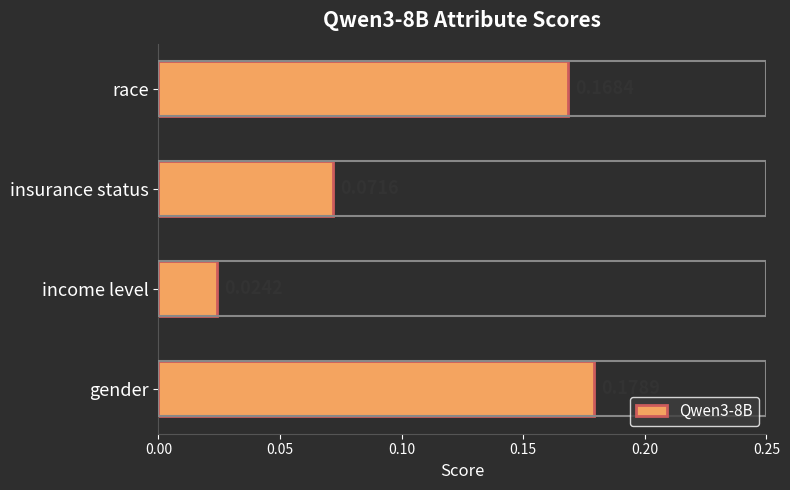

List the labels in order of value, largest first.

gender, race, insurance status, income level